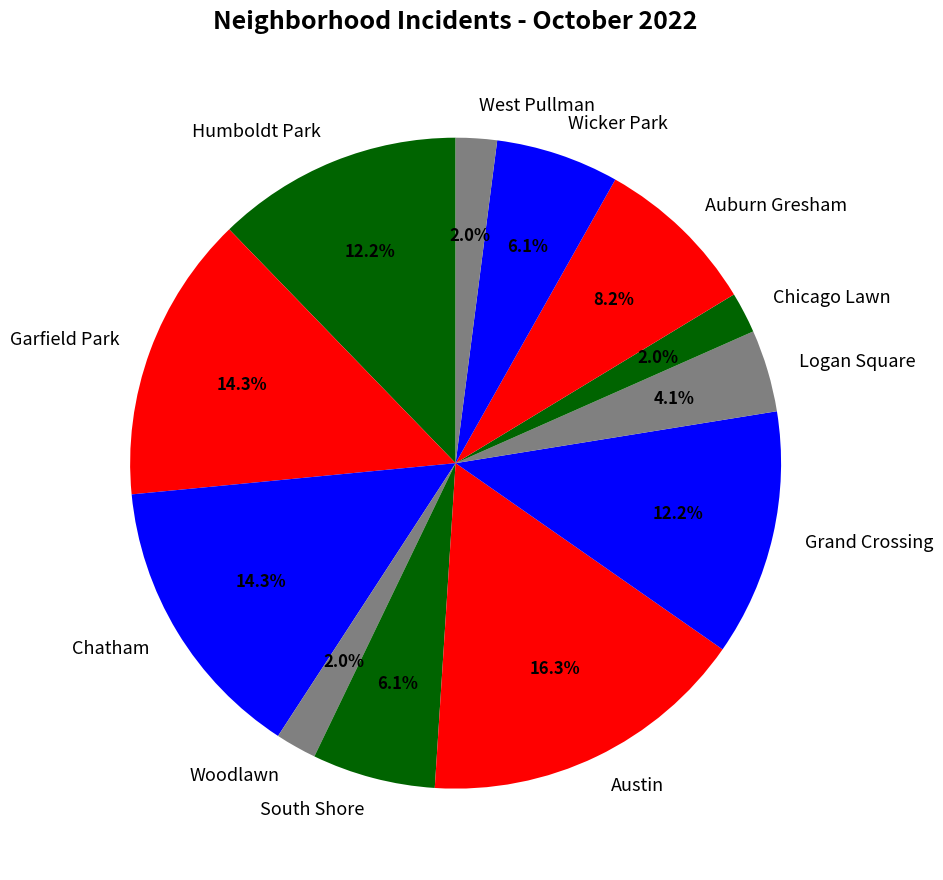

Does Grand Crossing represent more than half of the total?

No